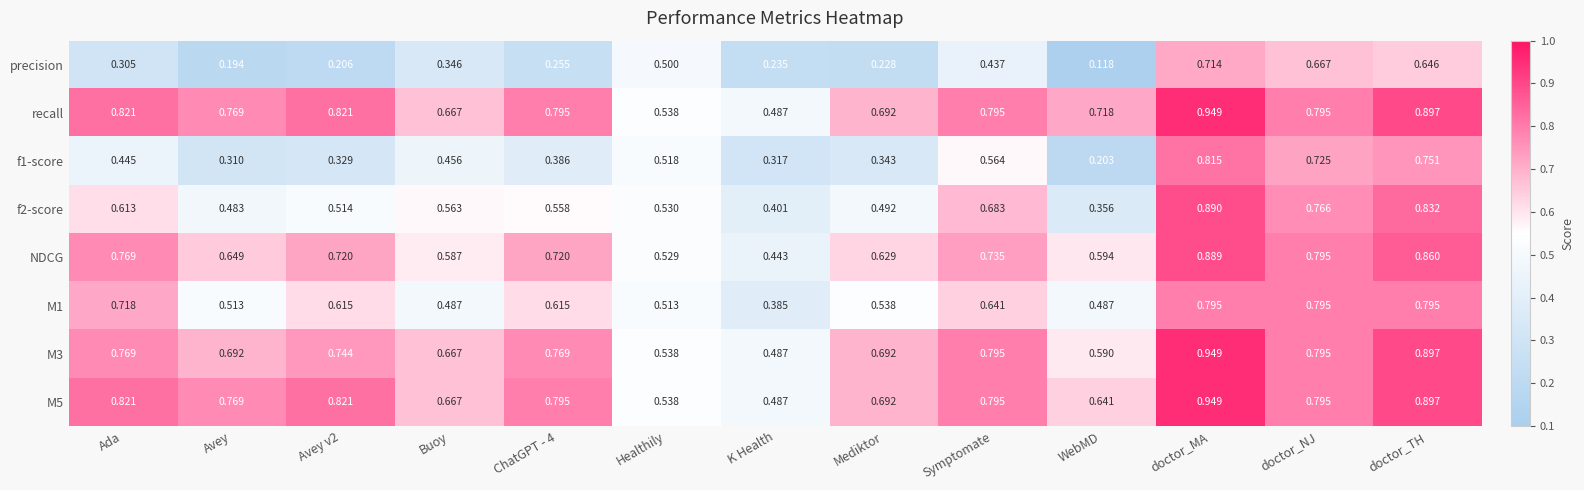

At which label does NDCG reach its peak?

doctor_MA